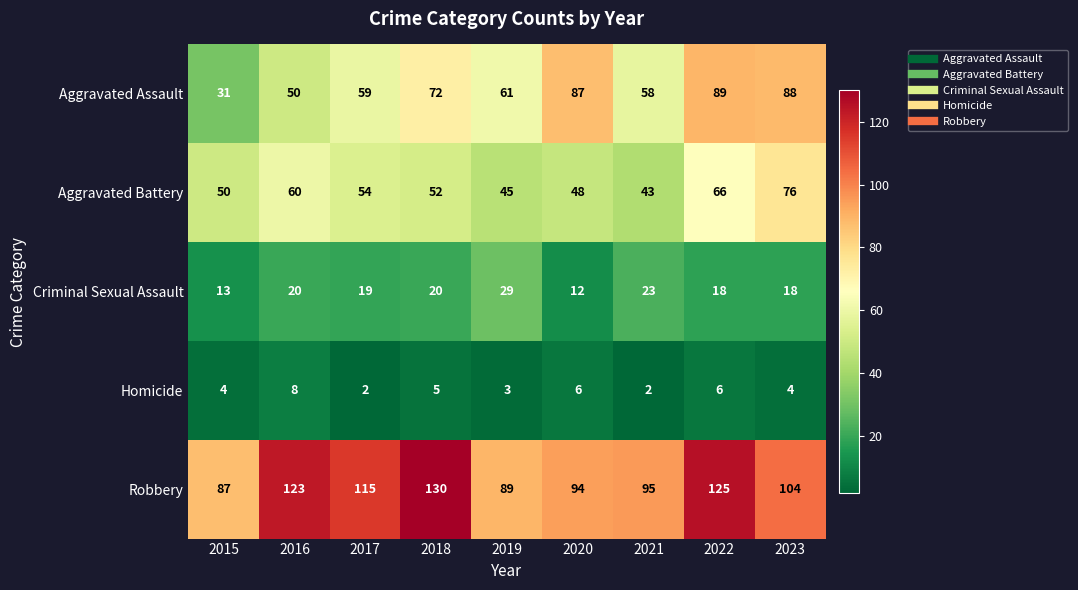

Is it true that Aggravated Assault equals 31 at 2015?

True